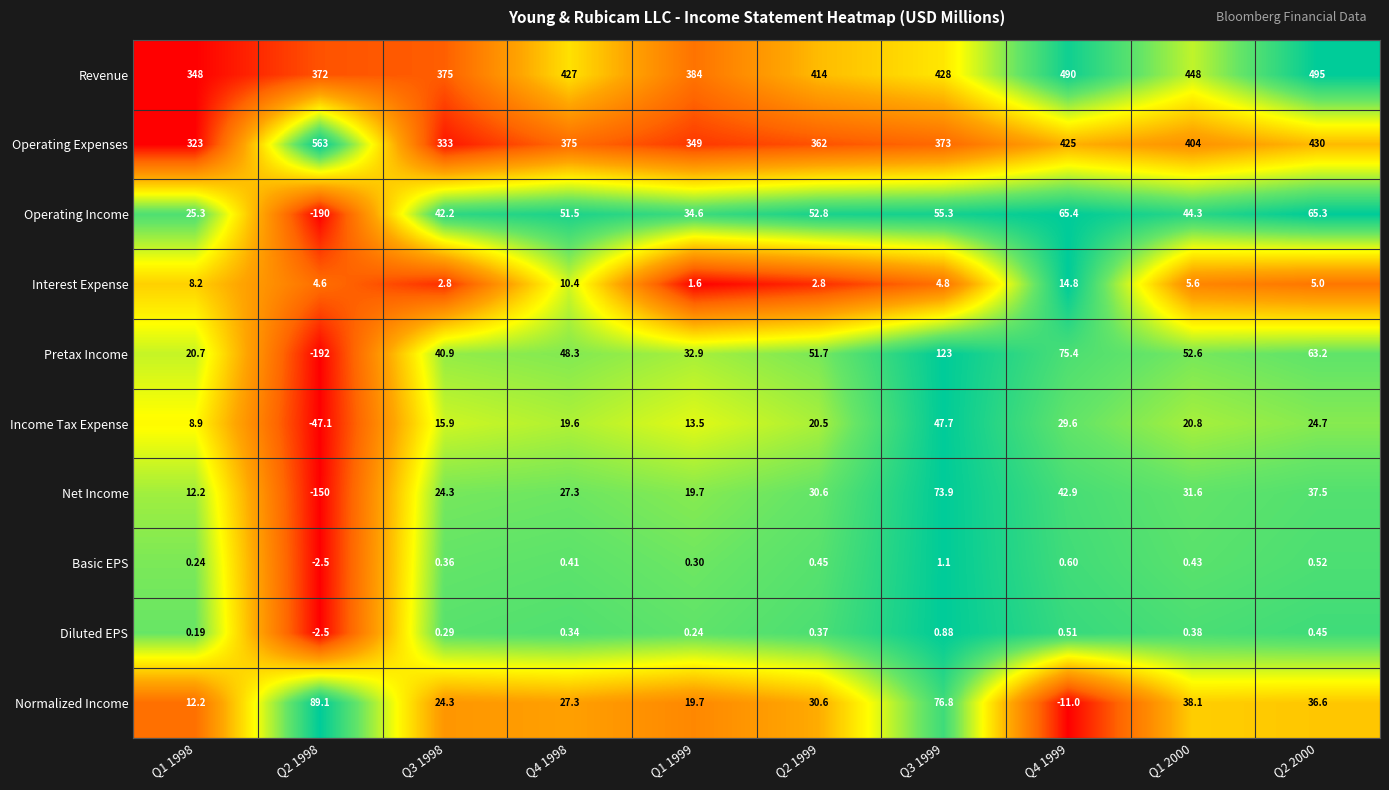

List the series in order of their peak value, lowest first.

Diluted EPS, Basic EPS, Interest Expense, Income Tax Expense, Operating Income, Net Income, Normalized Income, Pretax Income, Revenue, Operating Expenses